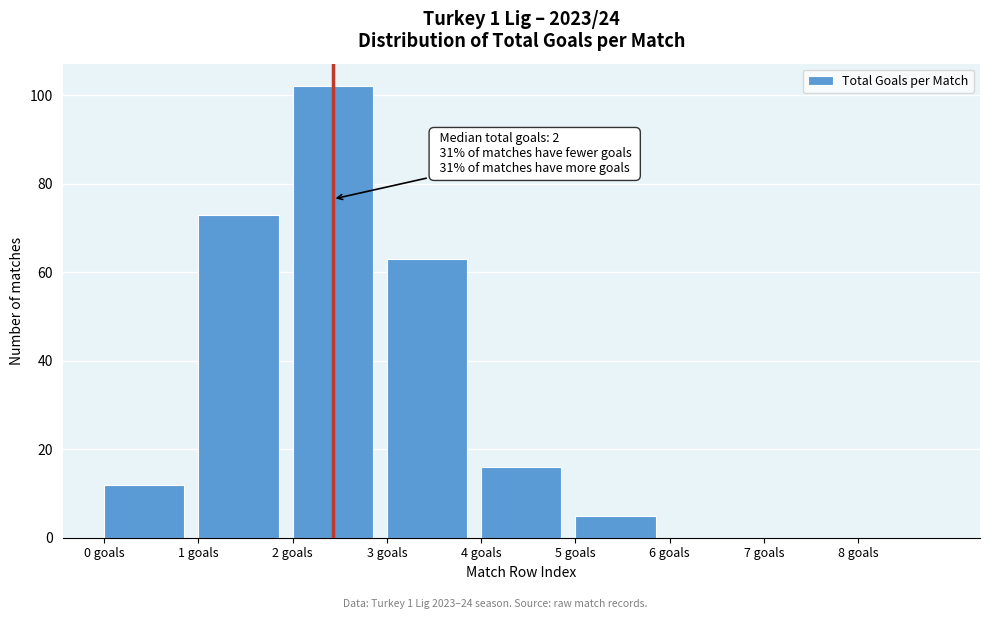

Over which range of the x-axis is the bar tallest?

2 to 3